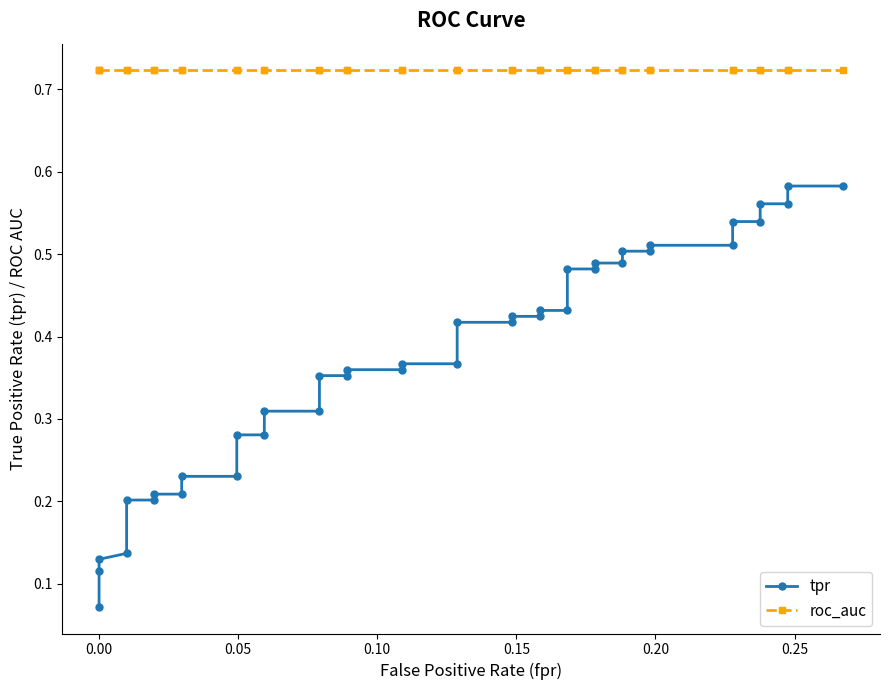

What are all the series names shown in the legend?

tpr, roc_auc